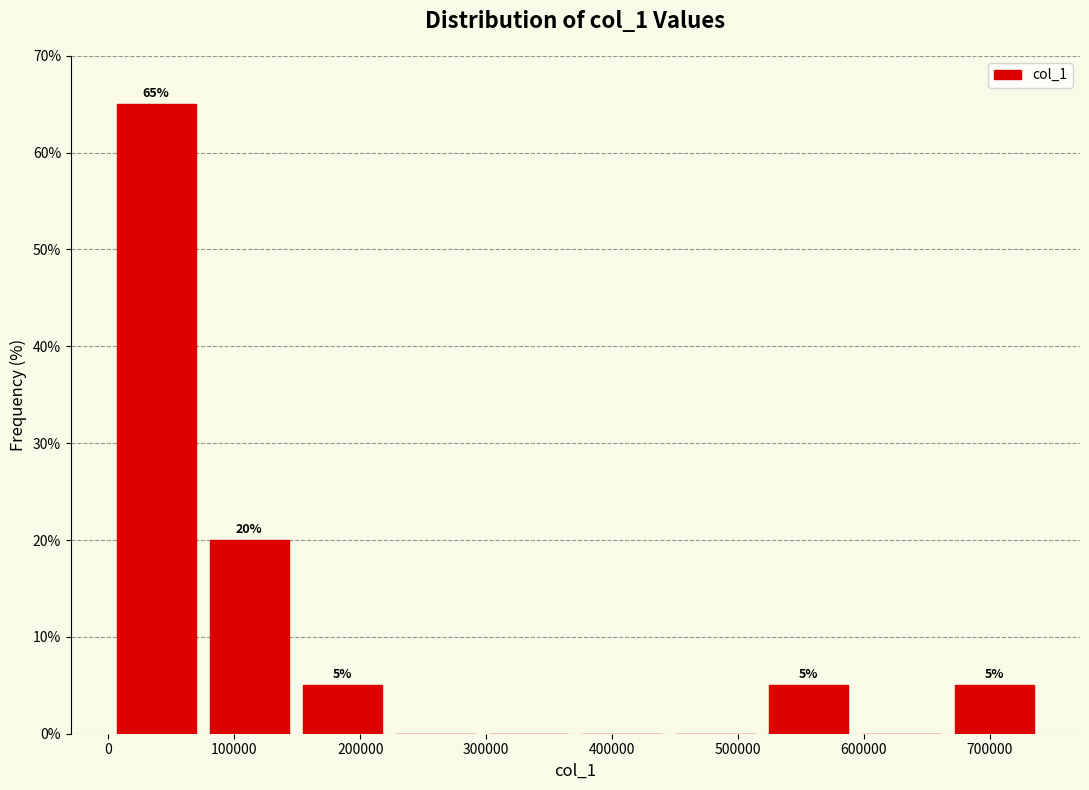

Which range on the x-axis has the tallest bar?

0 to 70000